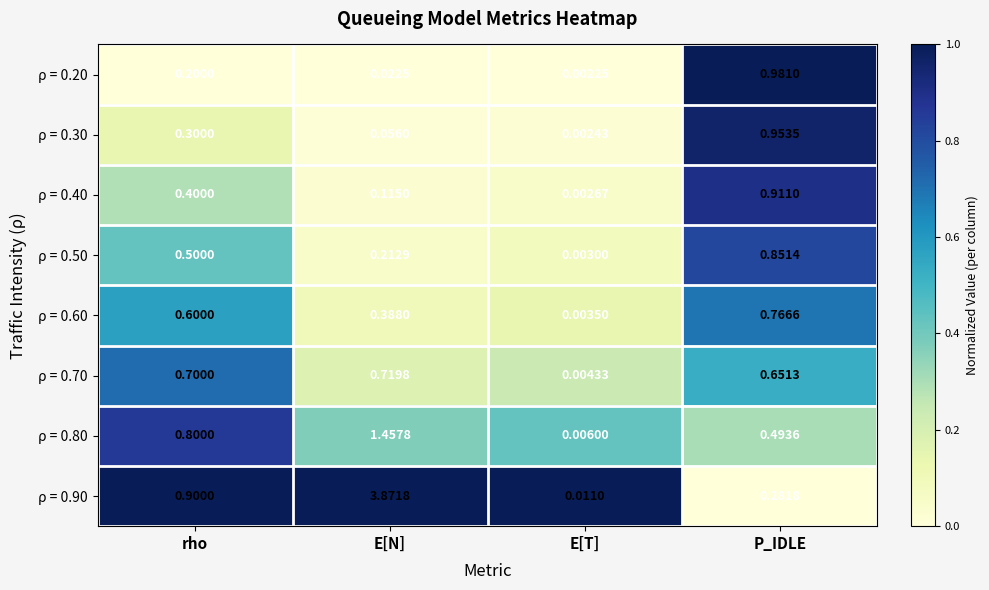

At which category is the sum across all series the highest?

E[N]